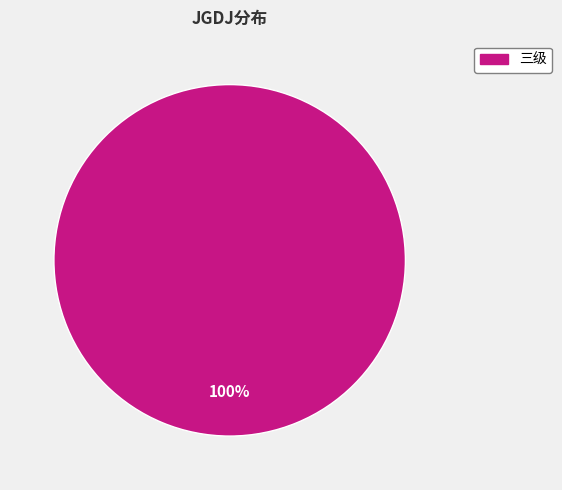

Is there any slice that represents more than half of the pie?

Yes